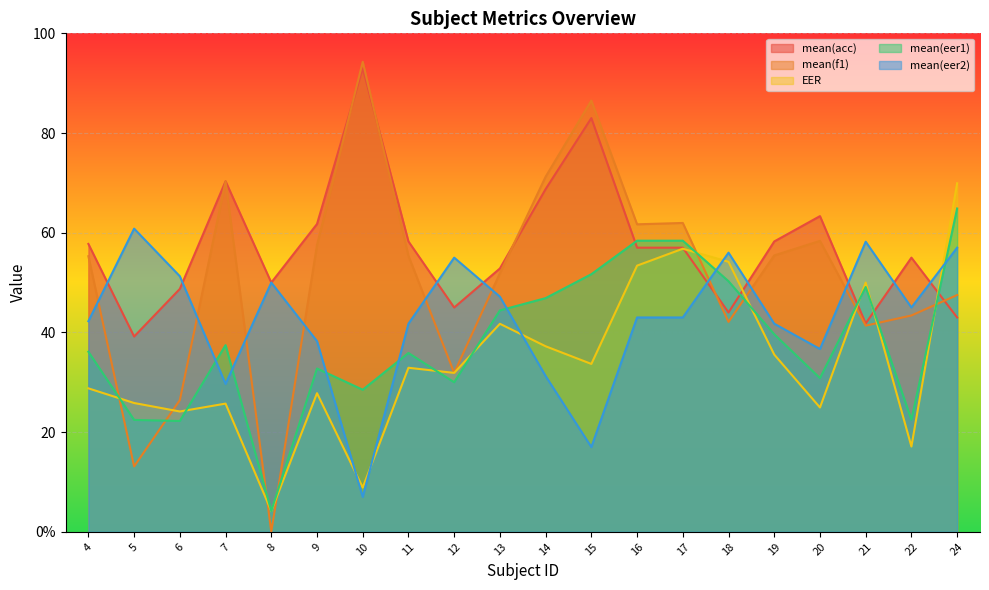

Which category has the highest value in the mean(eer1) series?

24